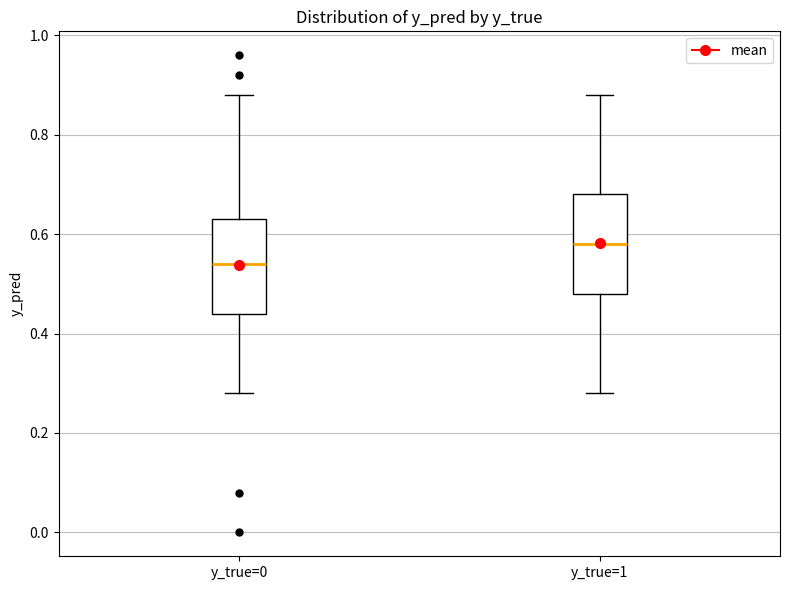

Where does the upper whisker of the box for y_true=0 end on the y-axis? The values are not printed on the chart, so give them approximately, as read against the axis.

0.88